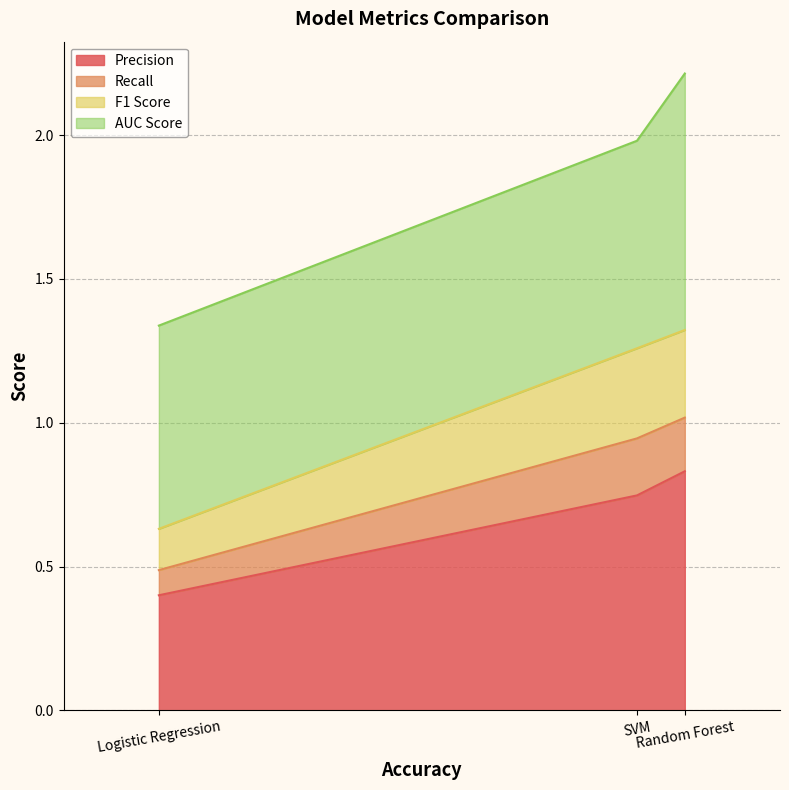

What is the minimum value for Precision?

0.4